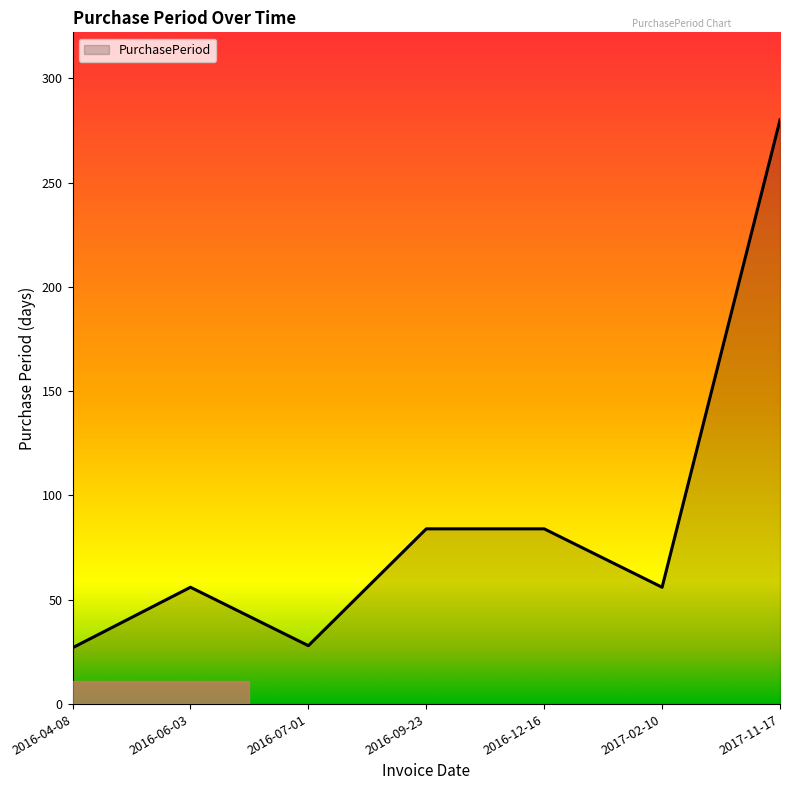

True or false: the data shows 84 at 2016-12-16.

True